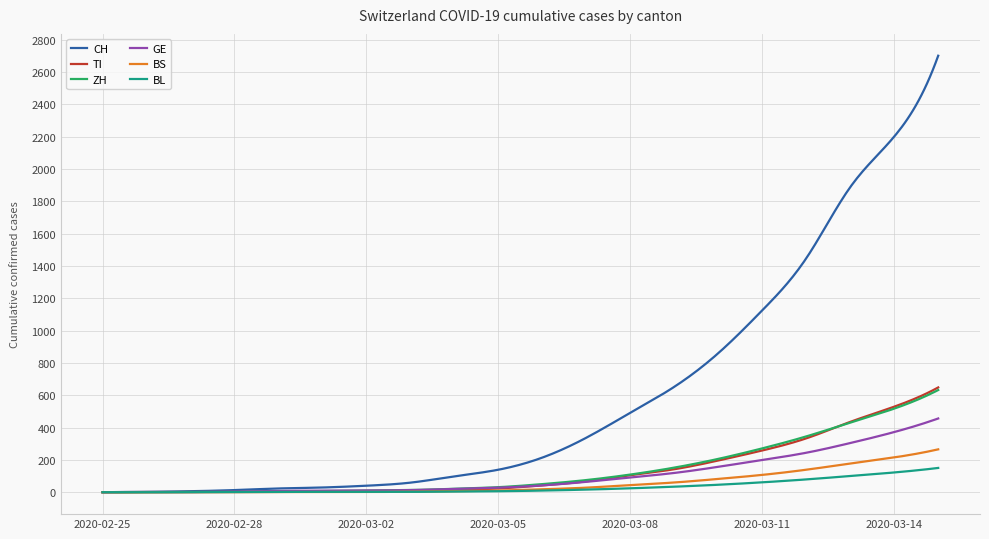

Which series has the largest total across all categories?

CH